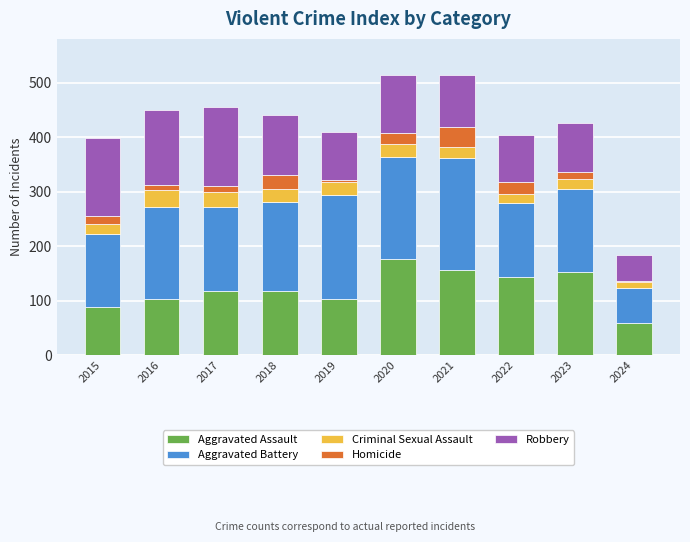

True or false: Aggravated Assault has a value of 103 at 2019.

True